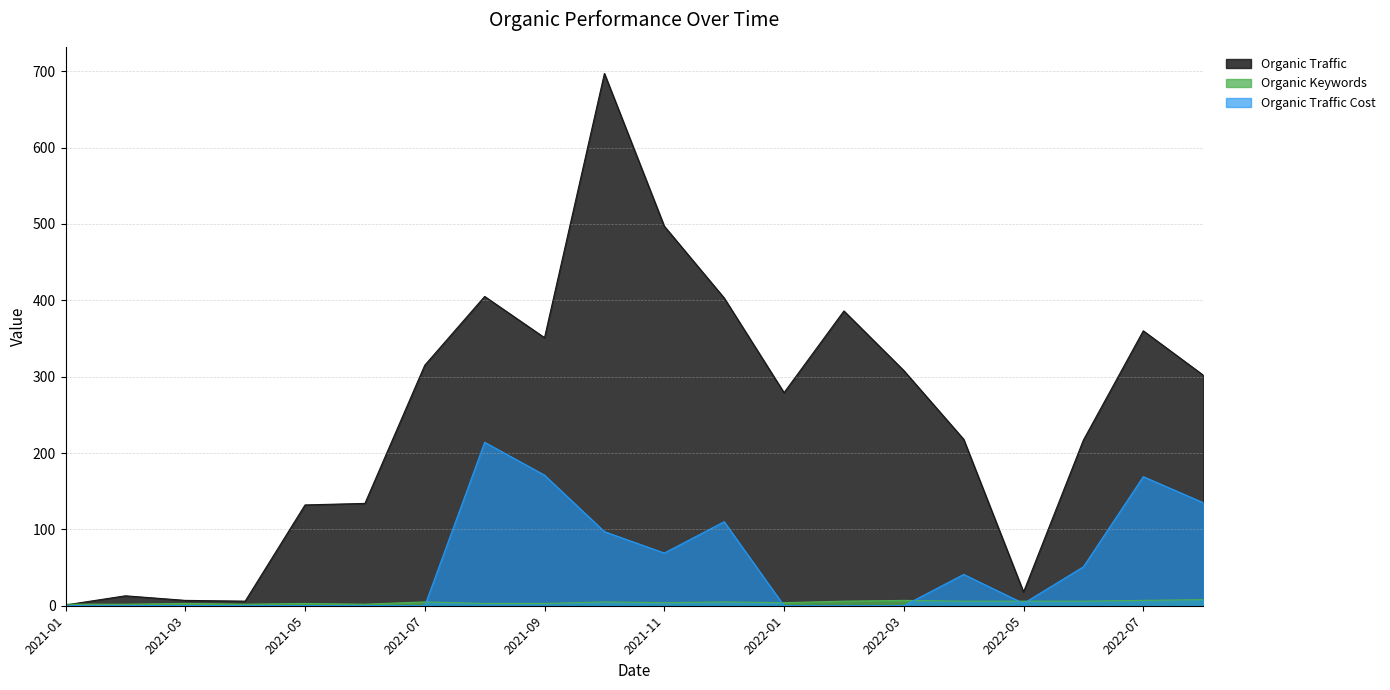

List the series in order of their peak value, highest first.

Organic Traffic, Organic Traffic Cost, Organic Keywords